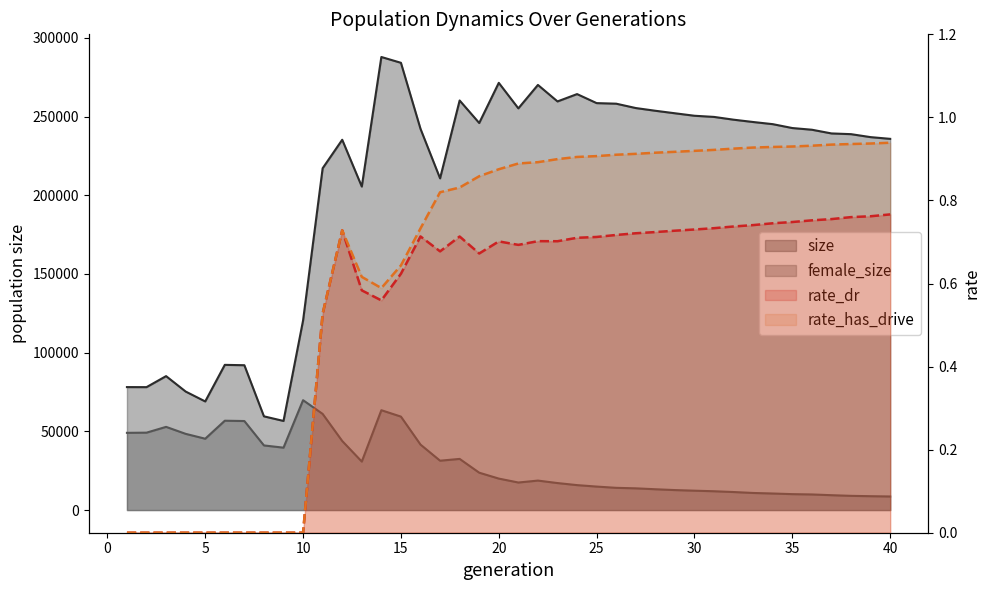

How many interior local peaks does the female_size series have?

6